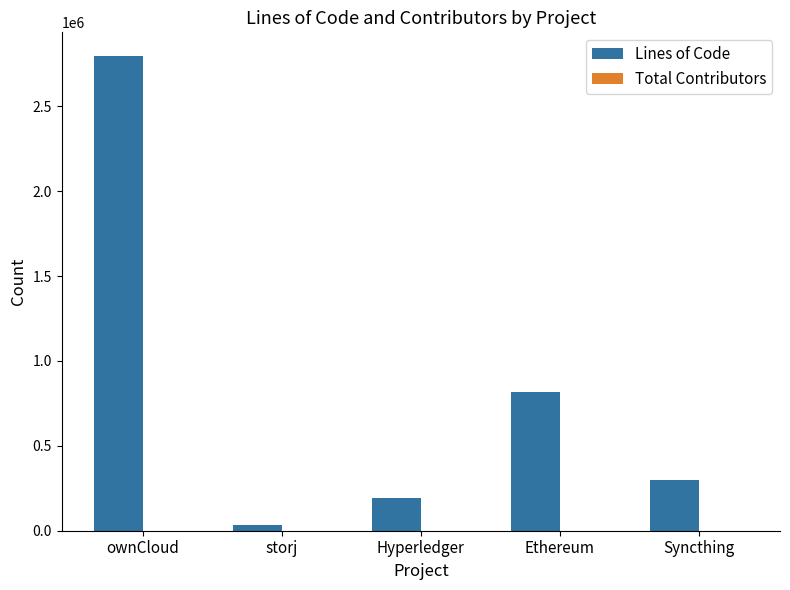

What is the average value of the Lines of Code series?

828395